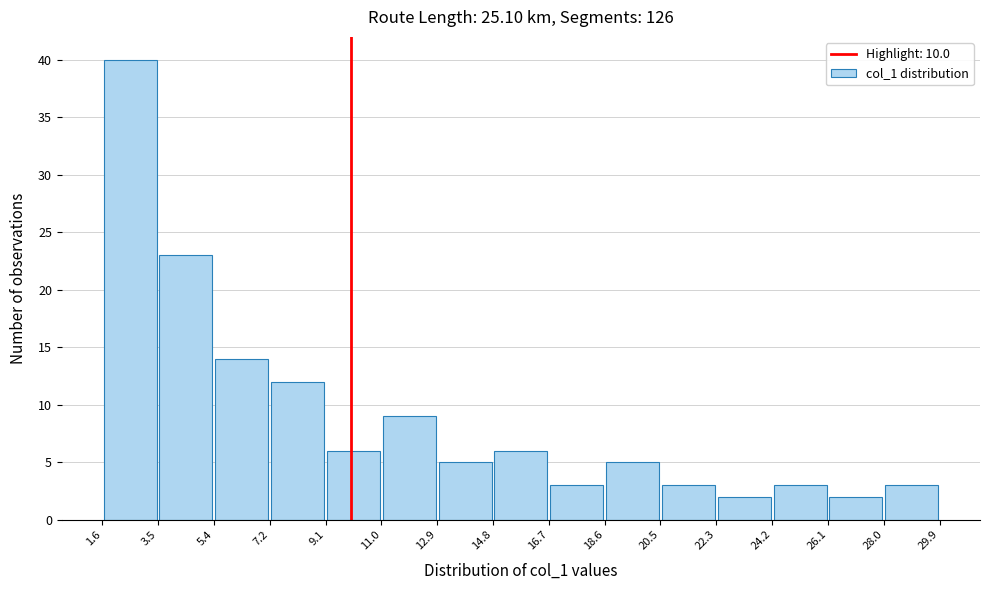

Reading left to right, list every bar in this chart as the range it spans on the x-axis followed by its height. The values are not printed on the chart, so give them approximately, as read against the axis.

1.6 to 3.5: 40
3.5 to 5.4: 23
5.4 to 7.2: 14
7.2 to 9.1: 12
9.1 to 11.0: 6
11.0 to 12.9: 9
12.9 to 14.8: 5
14.8 to 16.7: 6
16.7 to 18.6: 3
18.6 to 20.5: 5
20.5 to 22.3: 3
22.3 to 24.2: 2
24.2 to 26.1: 3
26.1 to 28.0: 2
28.0 to 29.9: 3